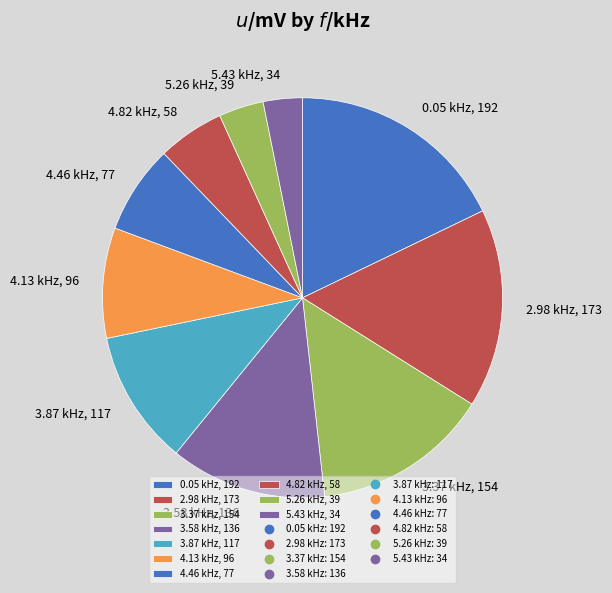

Is it true that 0.05 kHz, 192 is 18% of the pie?

True